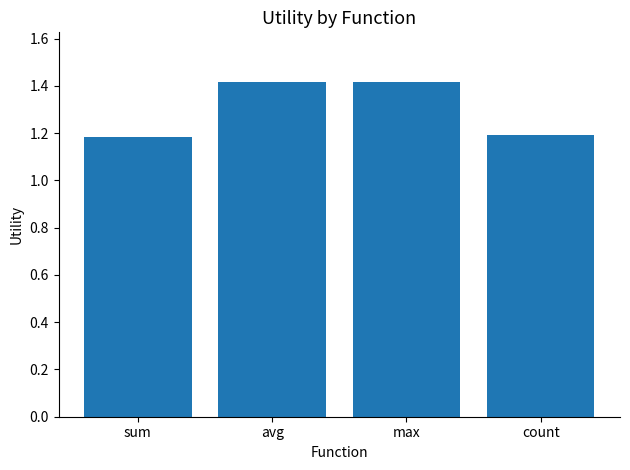

Between max and sum, which is larger?

max